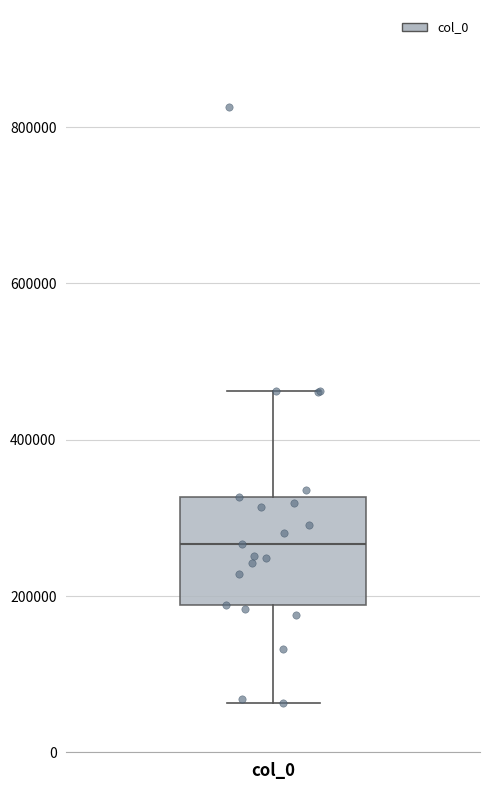

Transcribe this box plot: give where the median line is, the range the box spans, and where the two whiskers end, as read against the y-axis. The values are not printed on the chart, so give them approximately, as read against the axis.

median 260000, box 180000 to 320000, whiskers 60000 to 460000